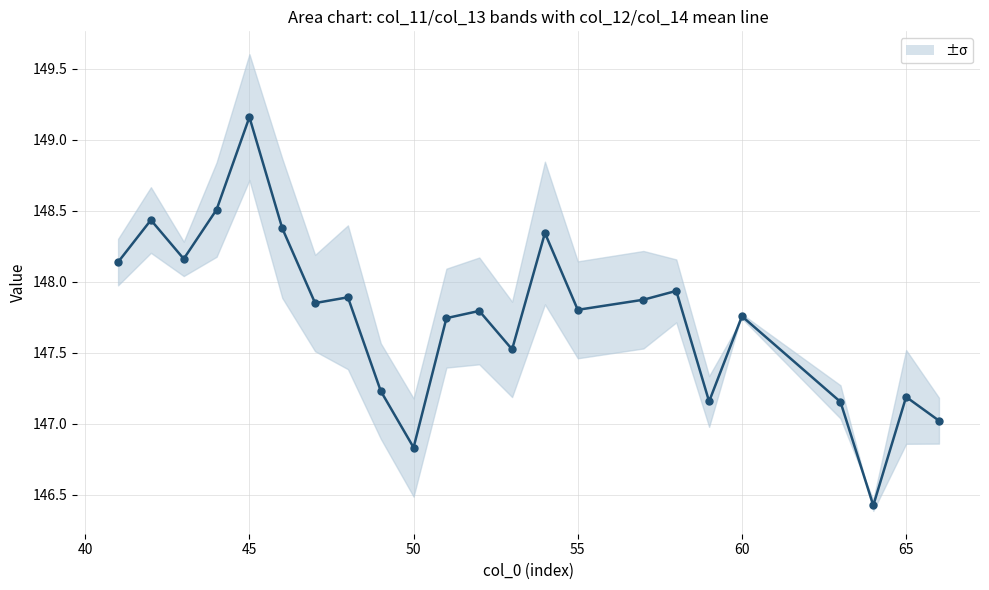

What is the average value?

147.8